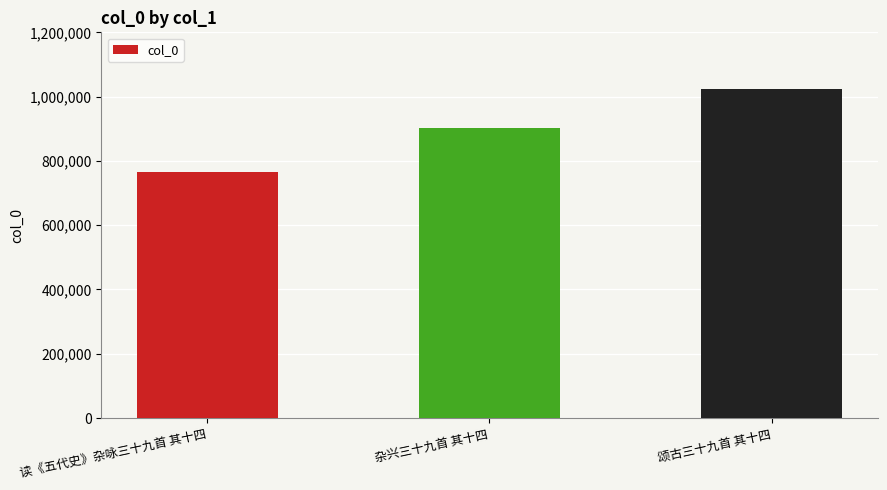

What is the ratio of the value at 读《五代史》杂咏三十九首 其十四 to the value at 颂古三十九首 其十四?

0.7